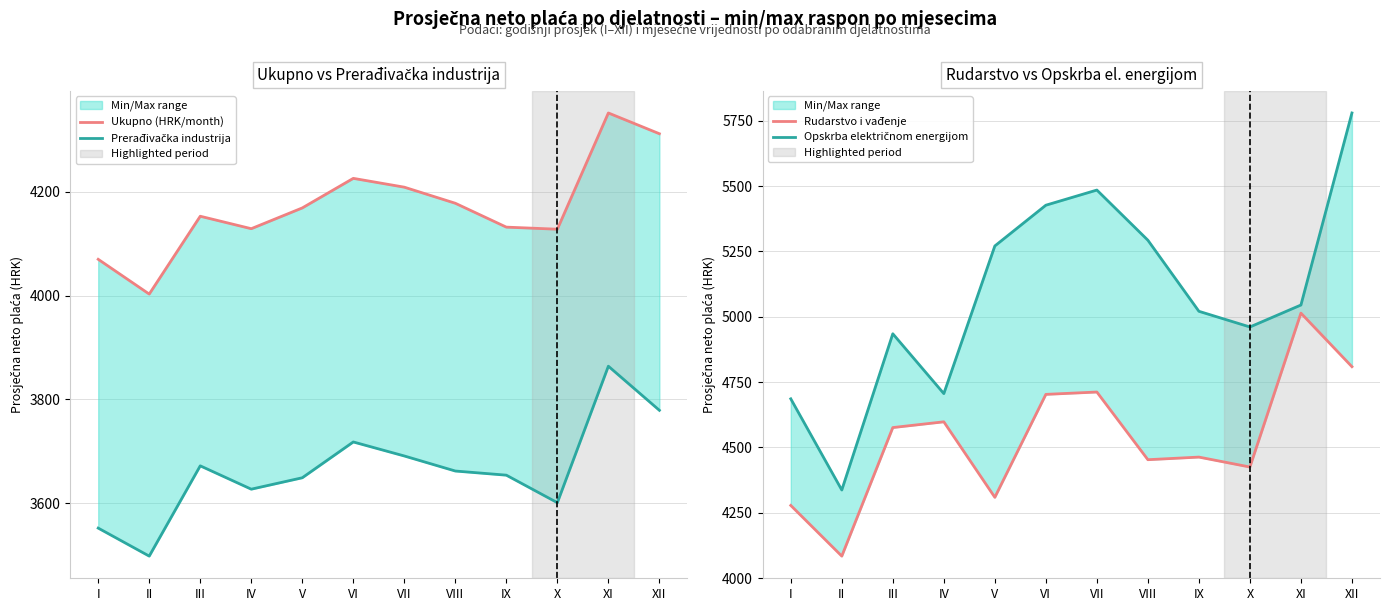

How many series are shown in this chart?

4